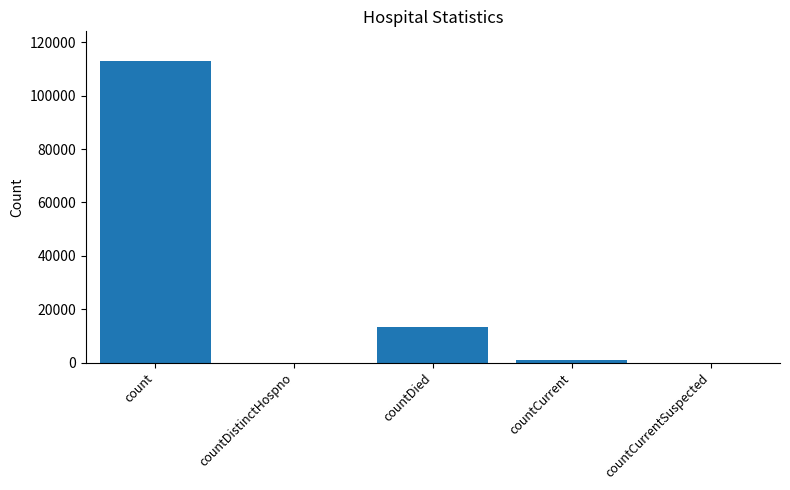

At which label is the value closest to 56414?

countDied